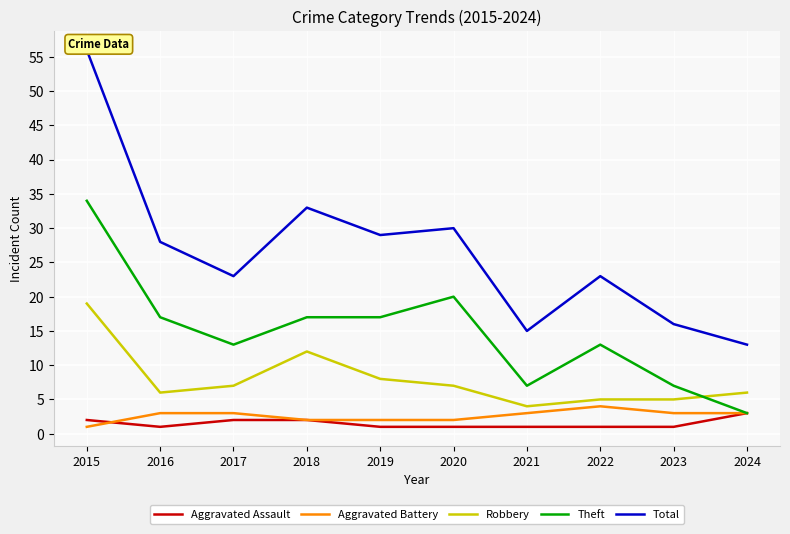

Reading left to right, what are all the values shown in this chart?

Aggravated Assault: 2015=2	2016=1	2017=2	2018=2	2019=1	2020=1	2021=1	2022=1	2023=1	2024=3
Aggravated Battery: 2015=1	2016=3	2017=3	2018=2	2019=2	2020=2	2021=3	2022=4	2023=3	2024=3
Robbery: 2015=19	2016=6	2017=7	2018=12	2019=8	2020=7	2021=4	2022=5	2023=5	2024=6
Theft: 2015=34	2016=17	2017=13	2018=17	2019=17	2020=20	2021=7	2022=13	2023=7	2024=3
Total: 2015=56	2016=28	2017=23	2018=33	2019=29	2020=30	2021=15	2022=23	2023=16	2024=13